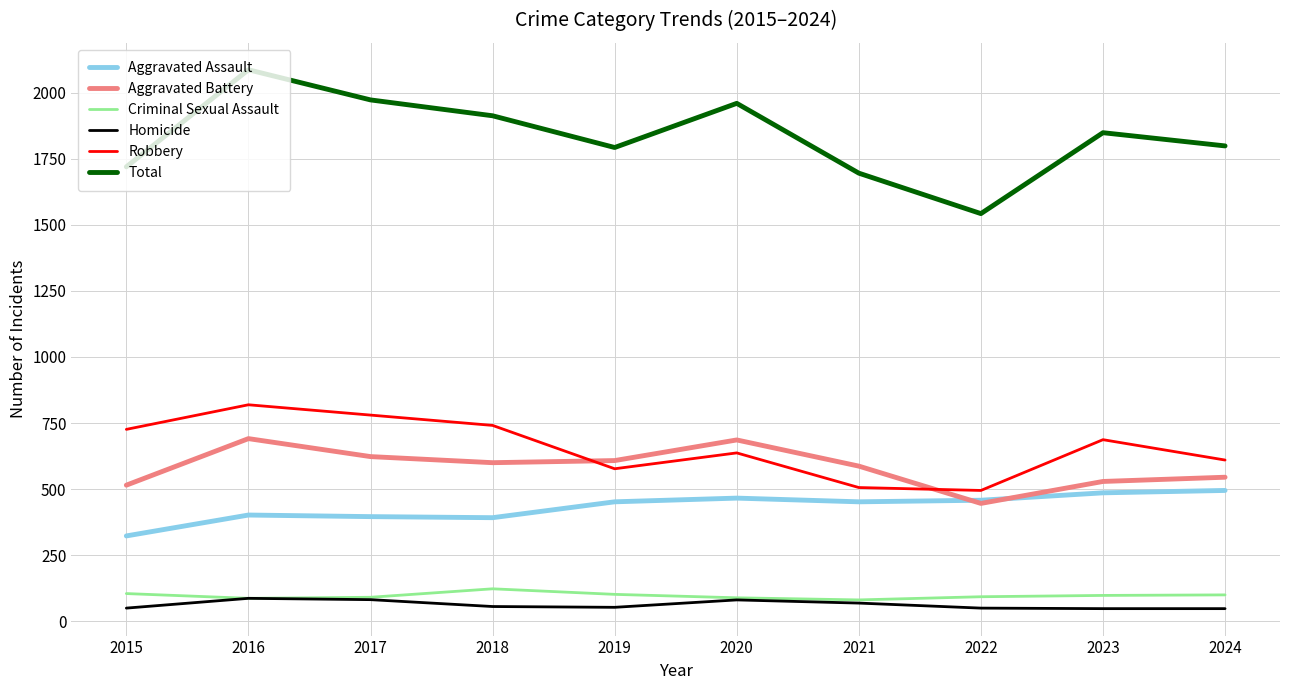

How many lines are shown in the chart?

6